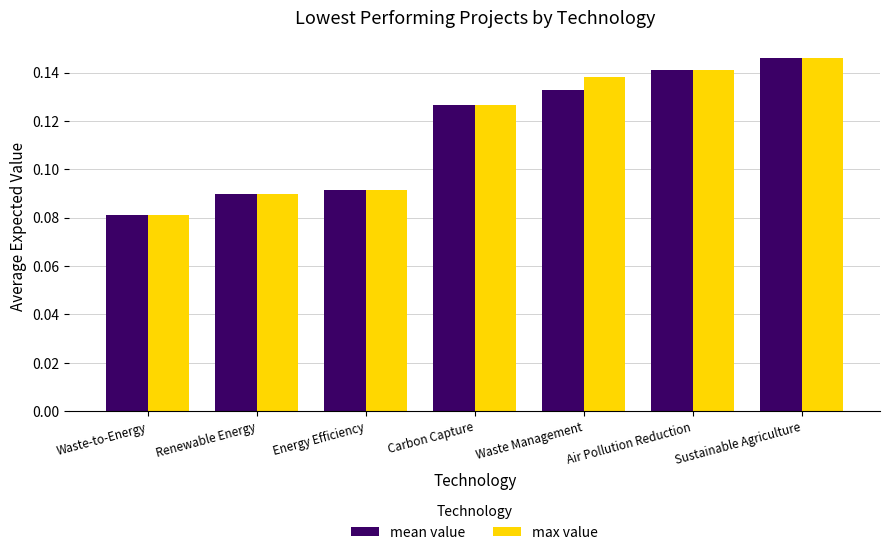

The value of mean value at Renewable Energy is 0.0. True or false?

False